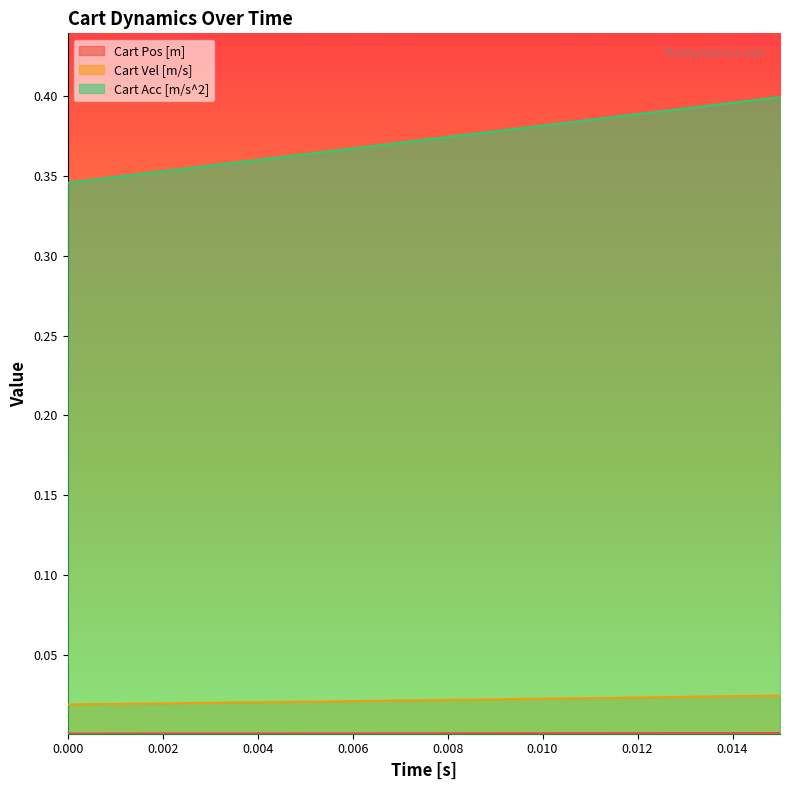

Which series has the largest total across all categories?

Cart Acc [m/s^2]